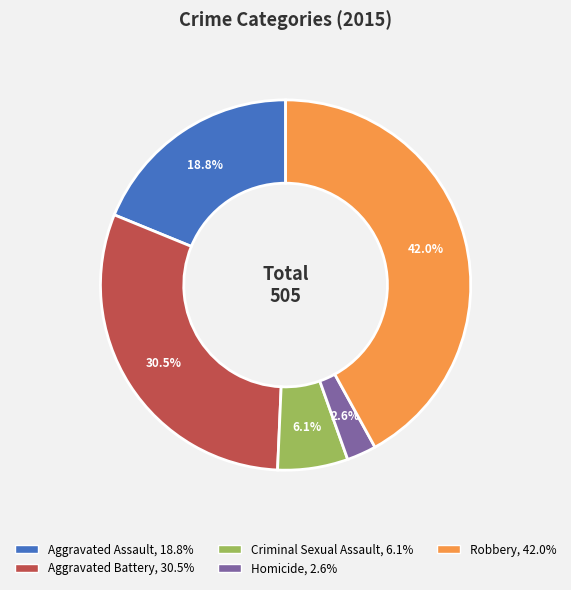

Between Robbery, 42.0% and Homicide, 2.6%, which is larger?

Robbery, 42.0%